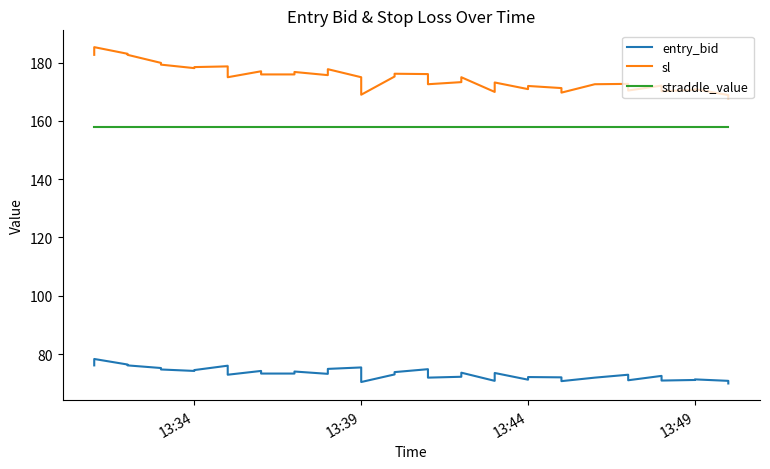

Is it true that straddle_value equals 157.8 at 13:44?

True